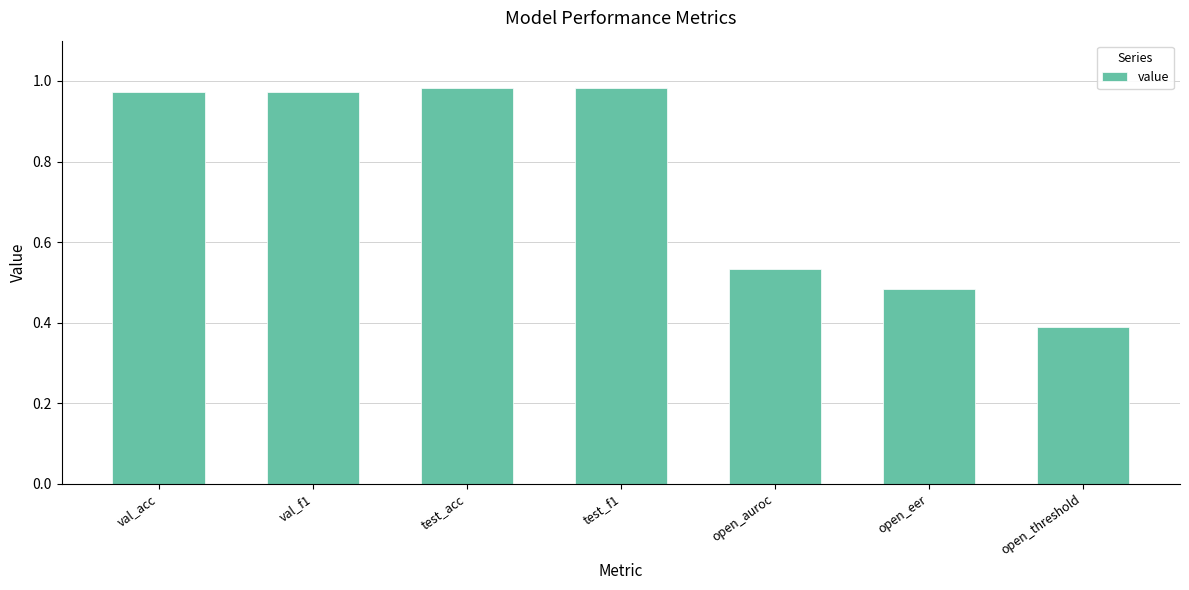

What is the sum of all values?

5.3